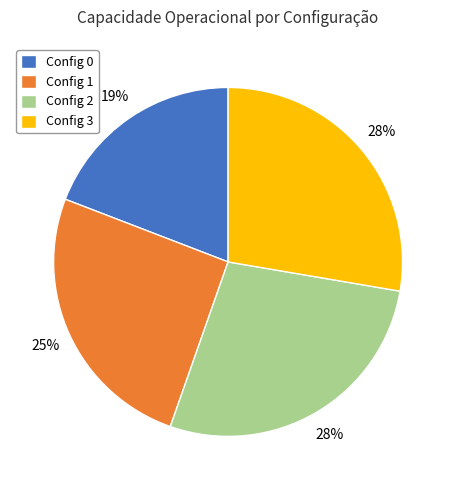

To the nearest percent, what is the average slice percentage?

25%